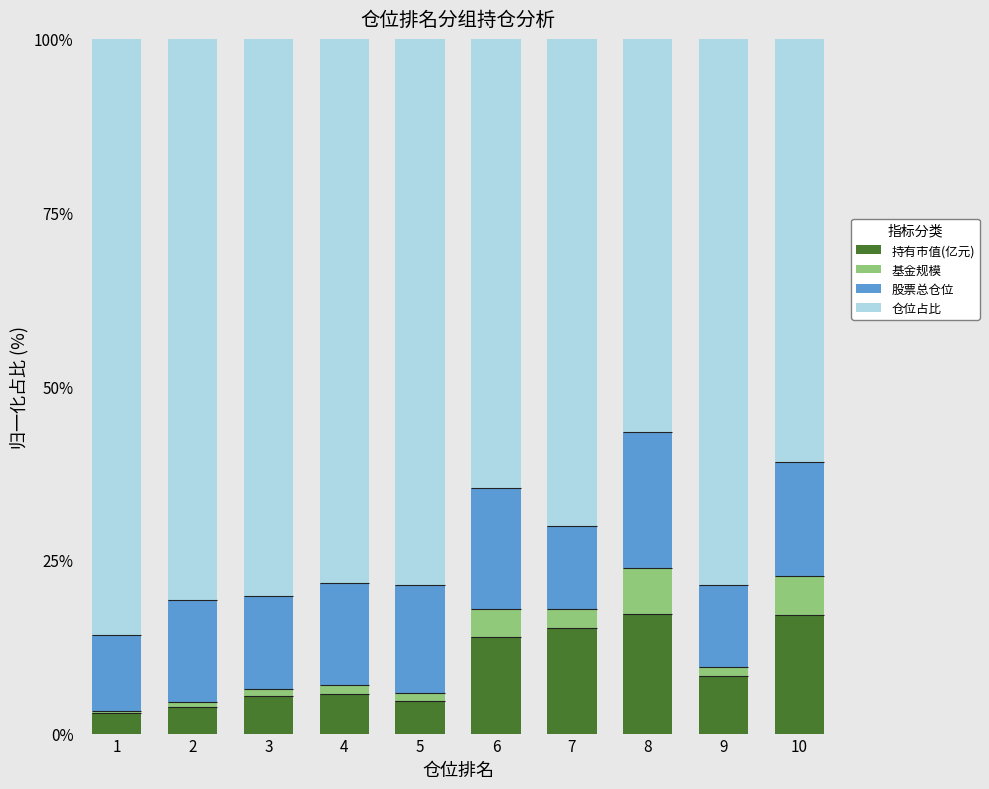

True or false: 持有市值(亿元) has a value of 4.2 at 6.

False